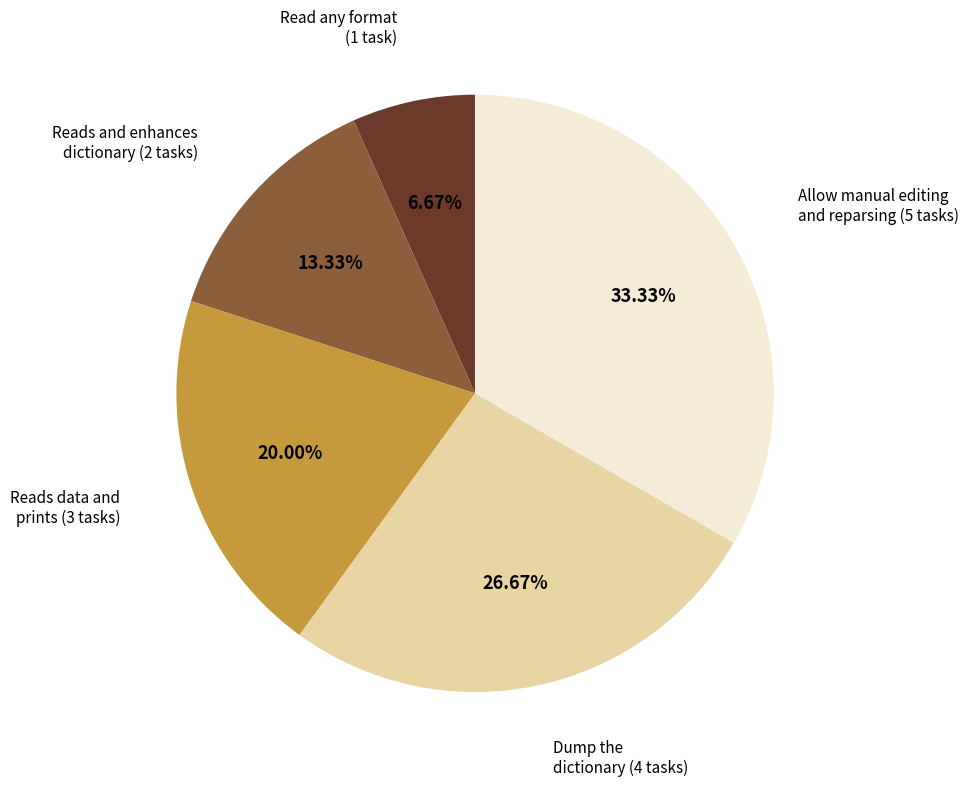

Is there a majority slice in this chart?

No